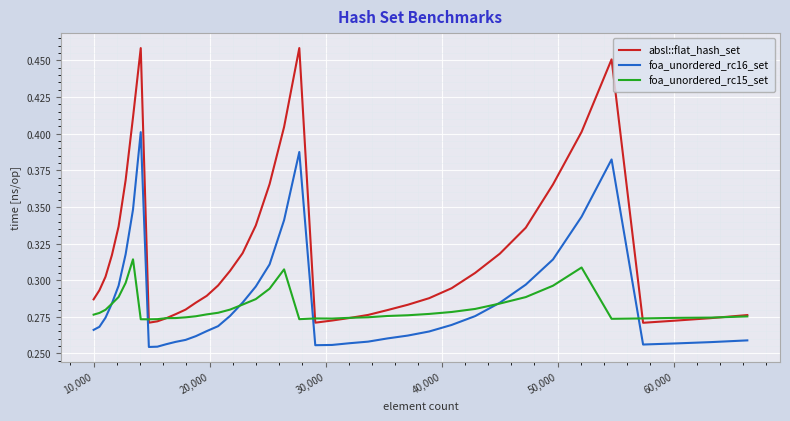

Is this an area chart (filled region under the line)?

No